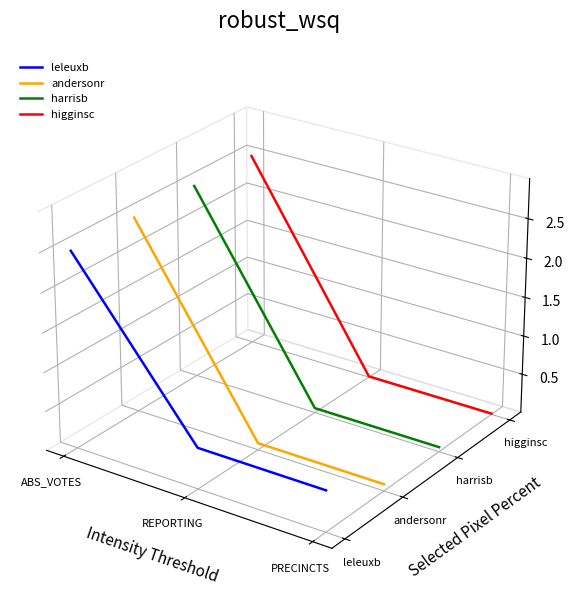

At which category does the chart reach its minimum across all series?

PRECINCTS